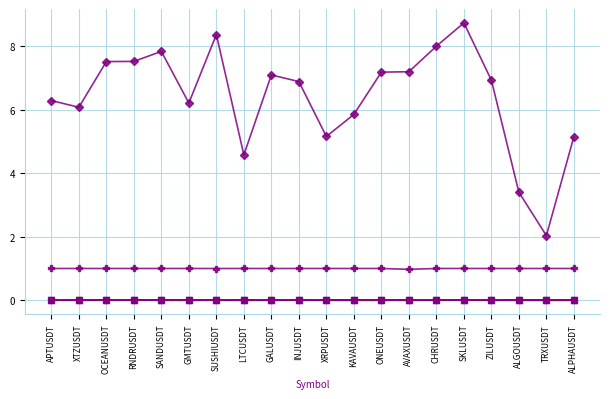

Does the chart have visible grid lines?

Yes